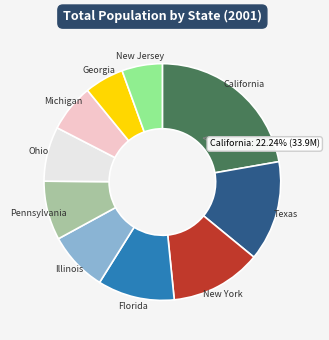

How many slices are in this pie chart?

10